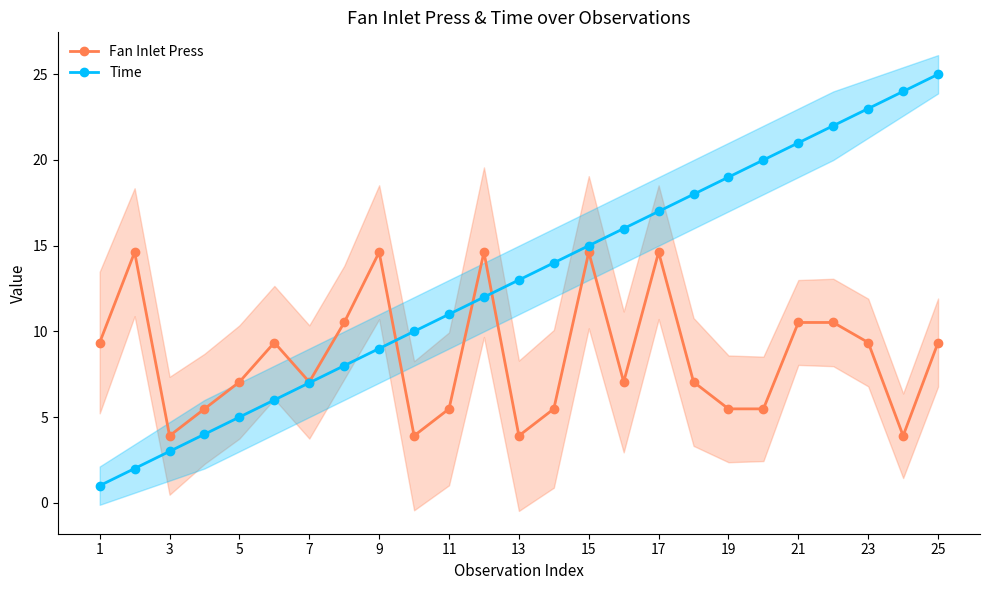

True or false: Time has a value of 4.7 at 17.

False